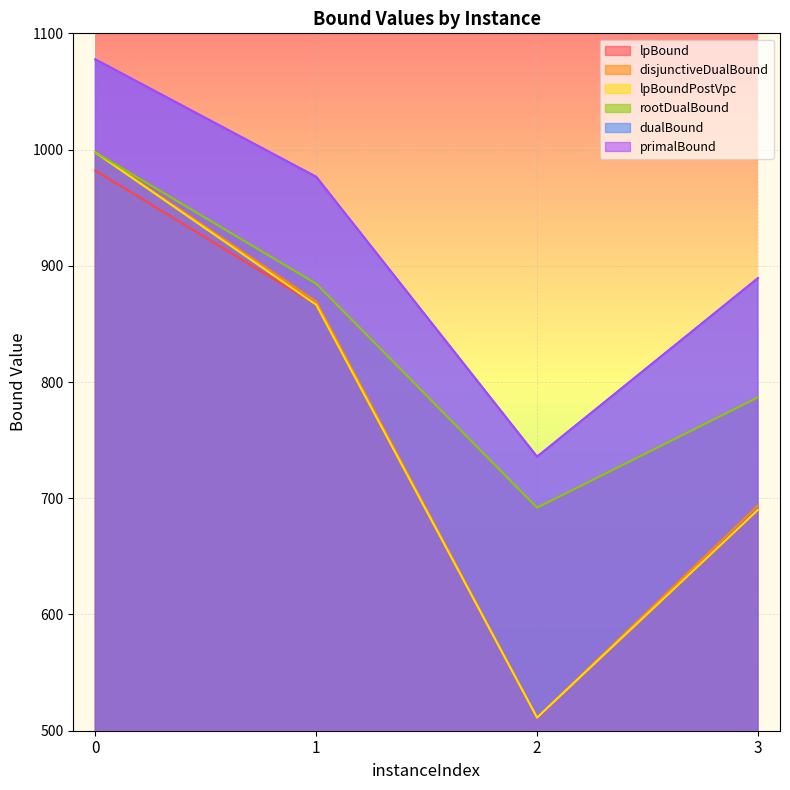

What is the sum of all lpBoundPostVpc values?

3065.3